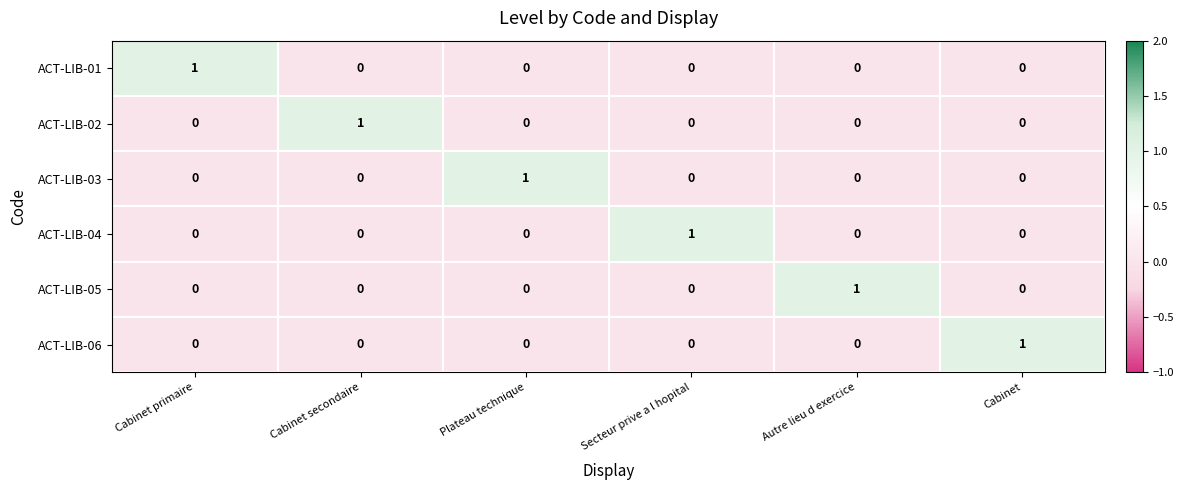

At how many categories does at least one series exceed 0?

6